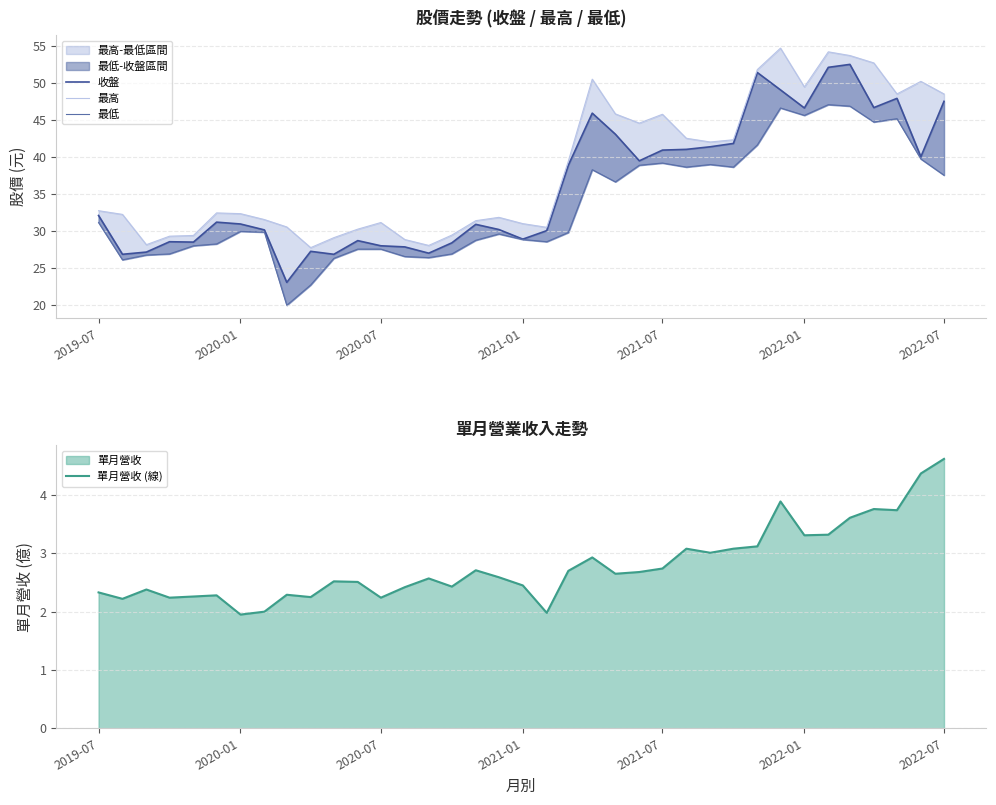

Reading left to right, transcribe all the data shown in this chart.

收盤: 32.0	26.8	27.1	28.5	28.4	31.1	30.9	30.1	23.0	27.2	26.8	28.6	27.9	27.8	26.9	28.4	30.9	30.1	28.9	30.0	38.9	45.9	43.0	39.5	40.9	41.0	41.4	41.8	51.4	49.0	46.6	52.1	52.5	46.6	47.9	40.0	47.5
最高: 32.7	32.2	28.1	29.2	29.4	32.4	32.3	31.5	30.5	27.7	29.1	30.2	31.1	28.8	28.0	29.4	31.4	31.8	30.9	30.4	39.4	50.5	45.8	44.5	45.8	42.5	42.0	42.3	51.8	54.7	49.5	54.2	53.7	52.7	48.5	50.2	48.5
最低: 31.1	26.1	26.7	26.9	27.9	28.2	29.9	29.8	19.9	22.6	26.2	27.5	27.5	26.5	26.4	26.9	28.7	29.6	28.8	28.5	29.8	38.2	36.6	38.9	39.1	38.6	39.0	38.6	41.6	46.6	45.6	47.0	46.9	44.7	45.1	39.7	37.5
單月營收 (線): 2.3	2.2	2.4	2.2	2.3	2.3	1.9	2.0	2.3	2.2	2.5	2.5	2.2	2.4	2.6	2.4	2.7	2.6	2.5	2.0	2.7	2.9	2.6	2.7	2.7	3.1	3.0	3.1	3.1	3.9	3.3	3.3	3.6	3.8	3.7	4.4	4.6